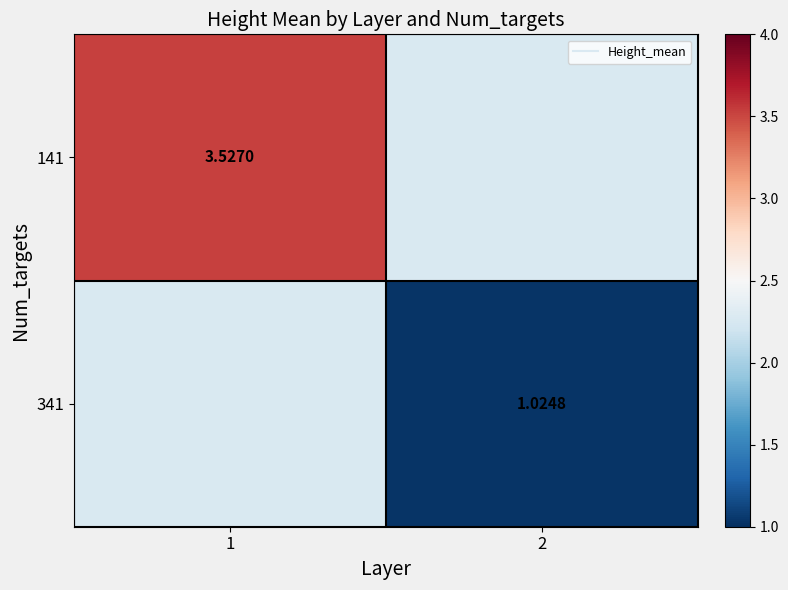

Which has a higher value, 1 or 2?

1